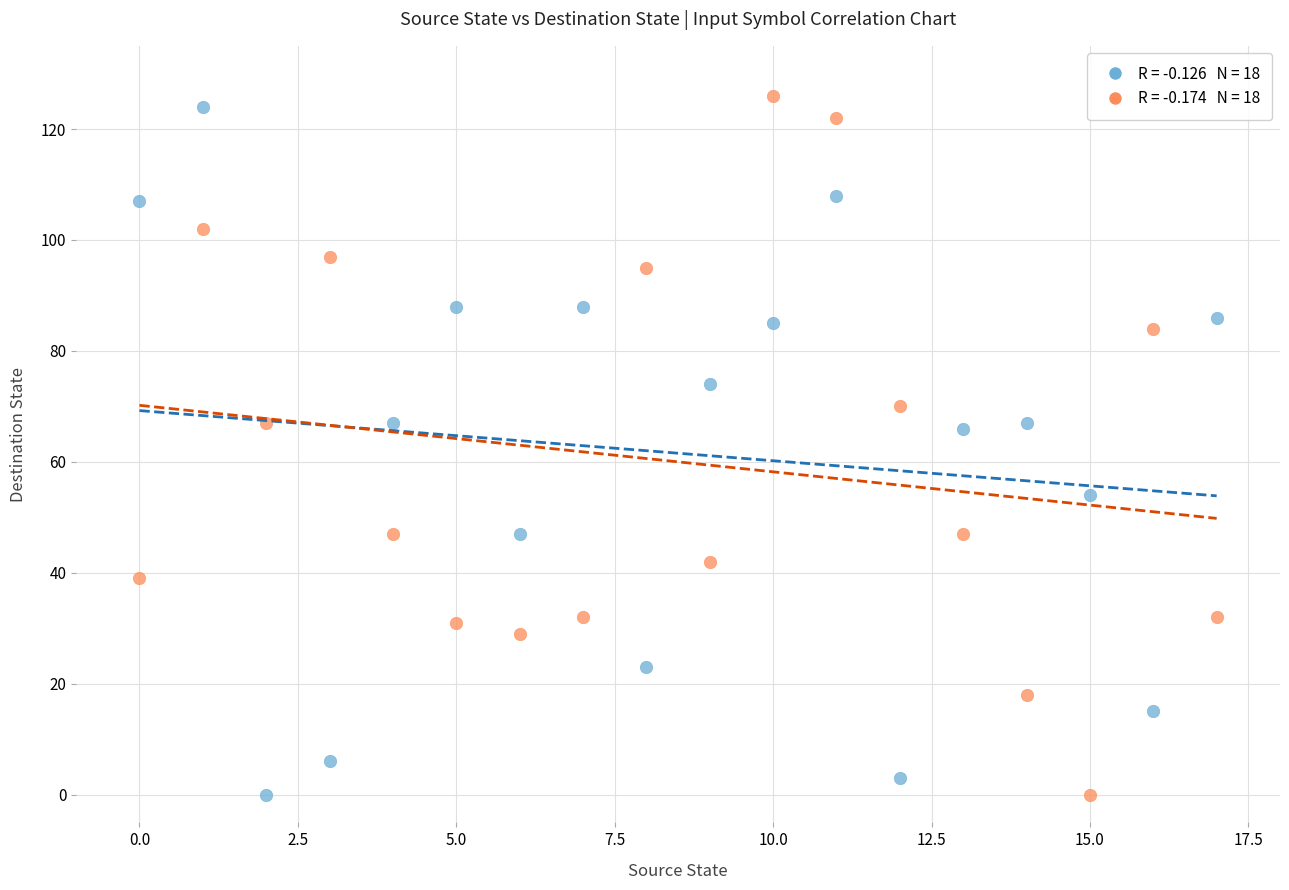

Across all data points, what is the range of Y values (max minus min)?

126